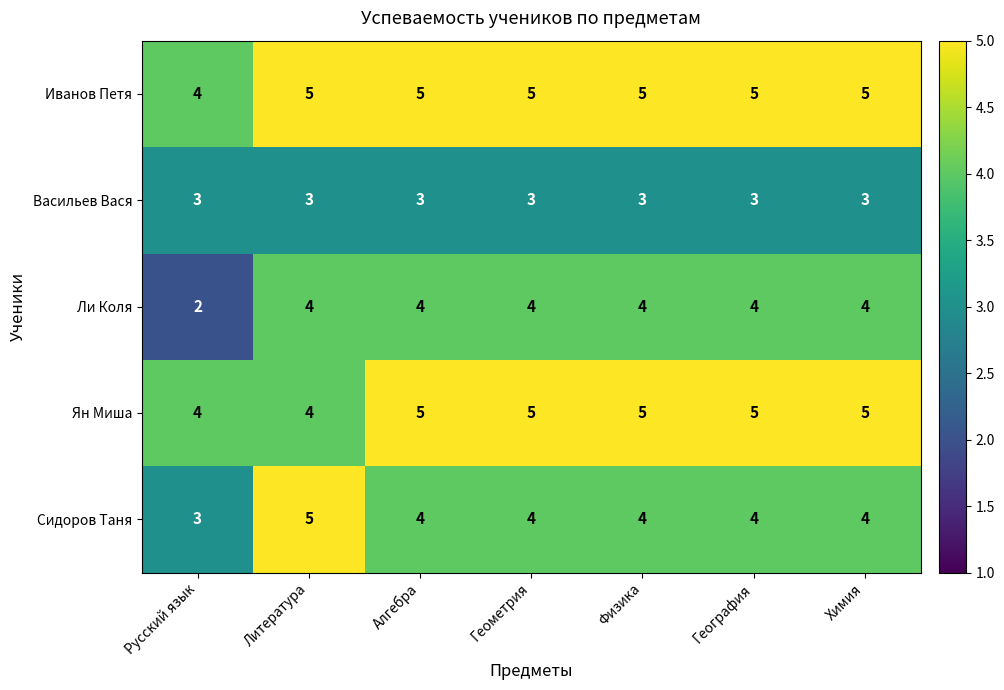

Which category has the highest value in the Сидоров Таня series?

Литература